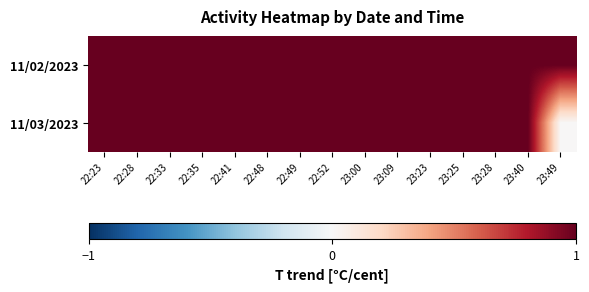

Rank the series by their average value, from highest to lowest.

11/02/2023, 11/03/2023